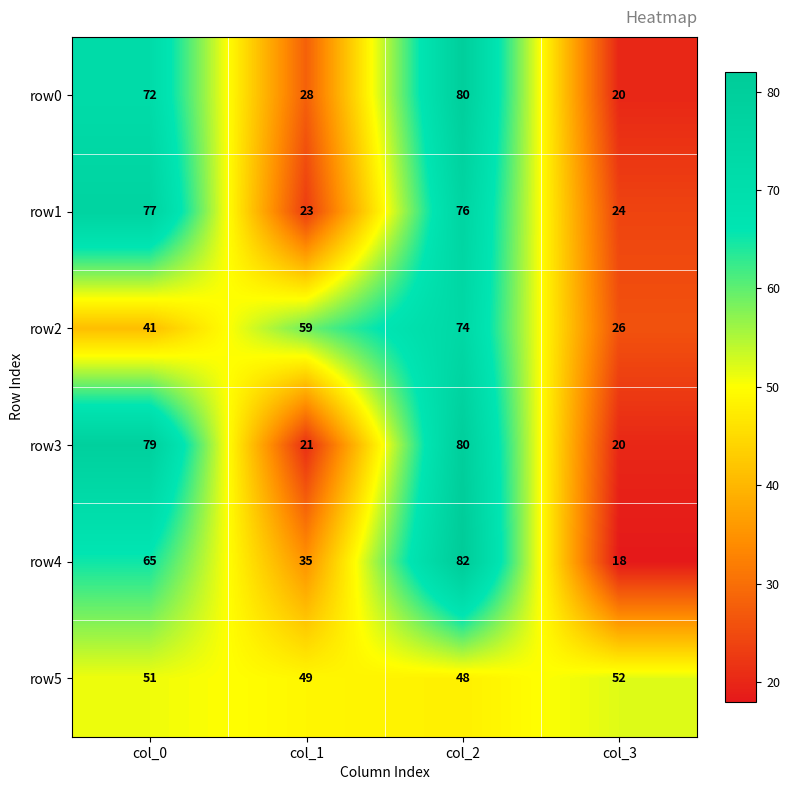

At how many categories does at least one series exceed 35?

4